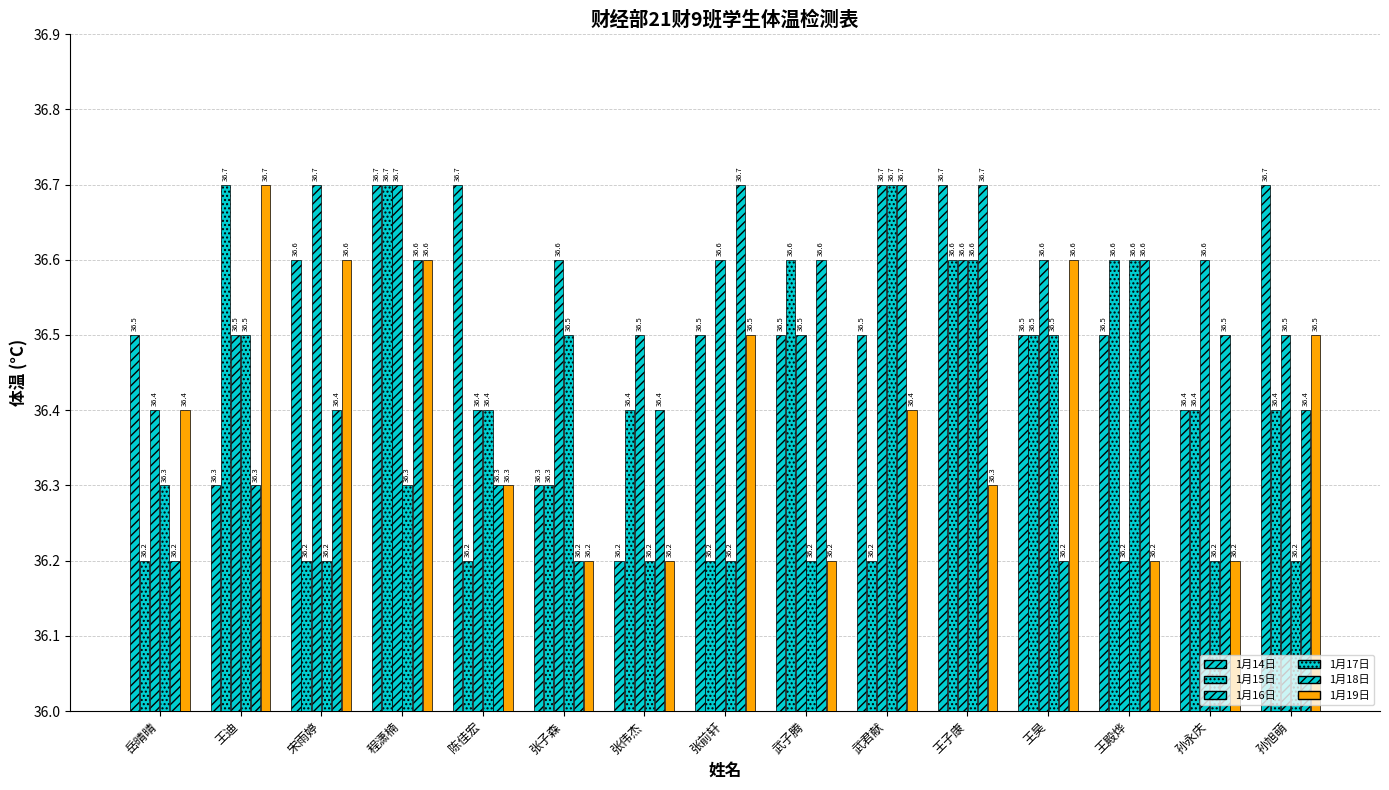

How many bars are there in total?

90